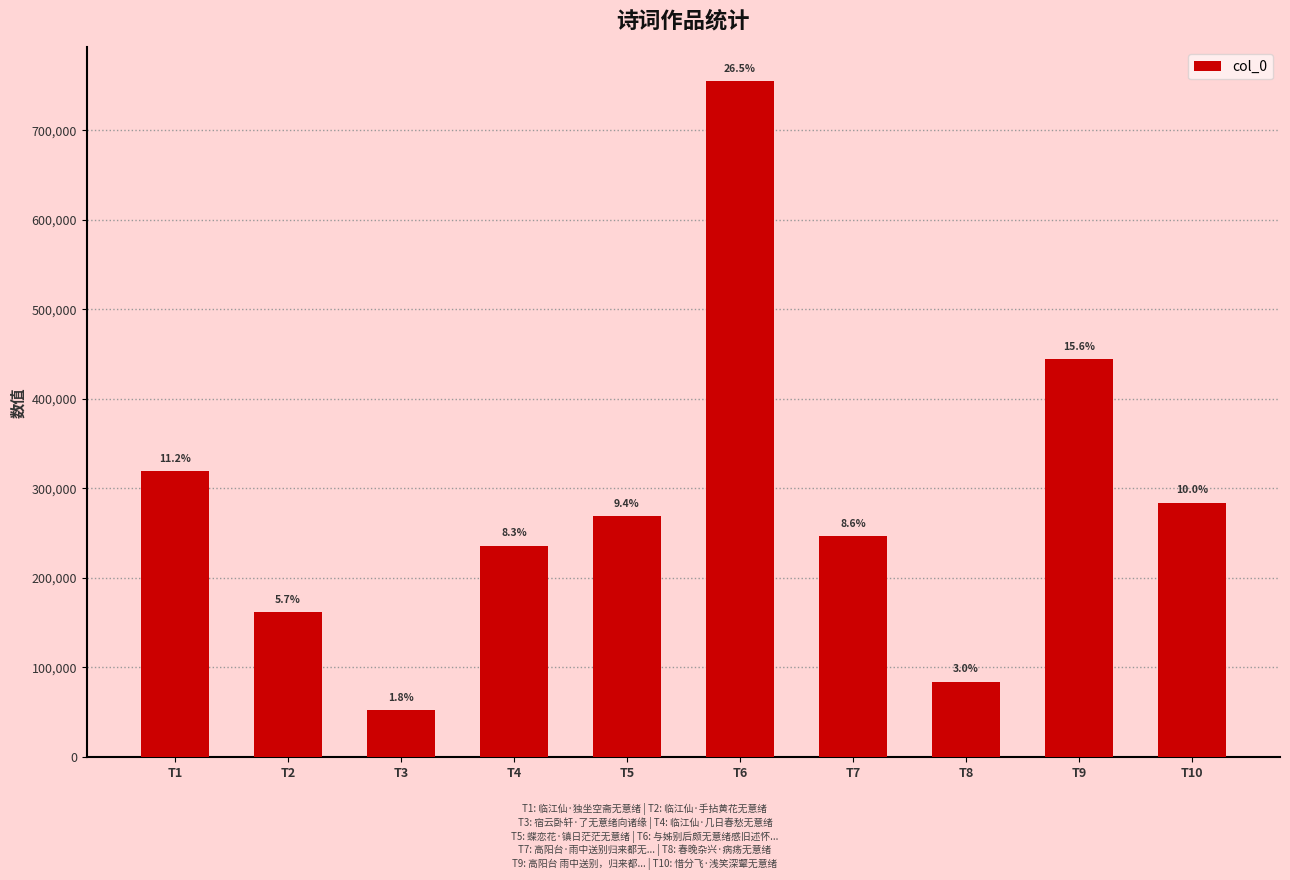

Are the bars horizontal?

No